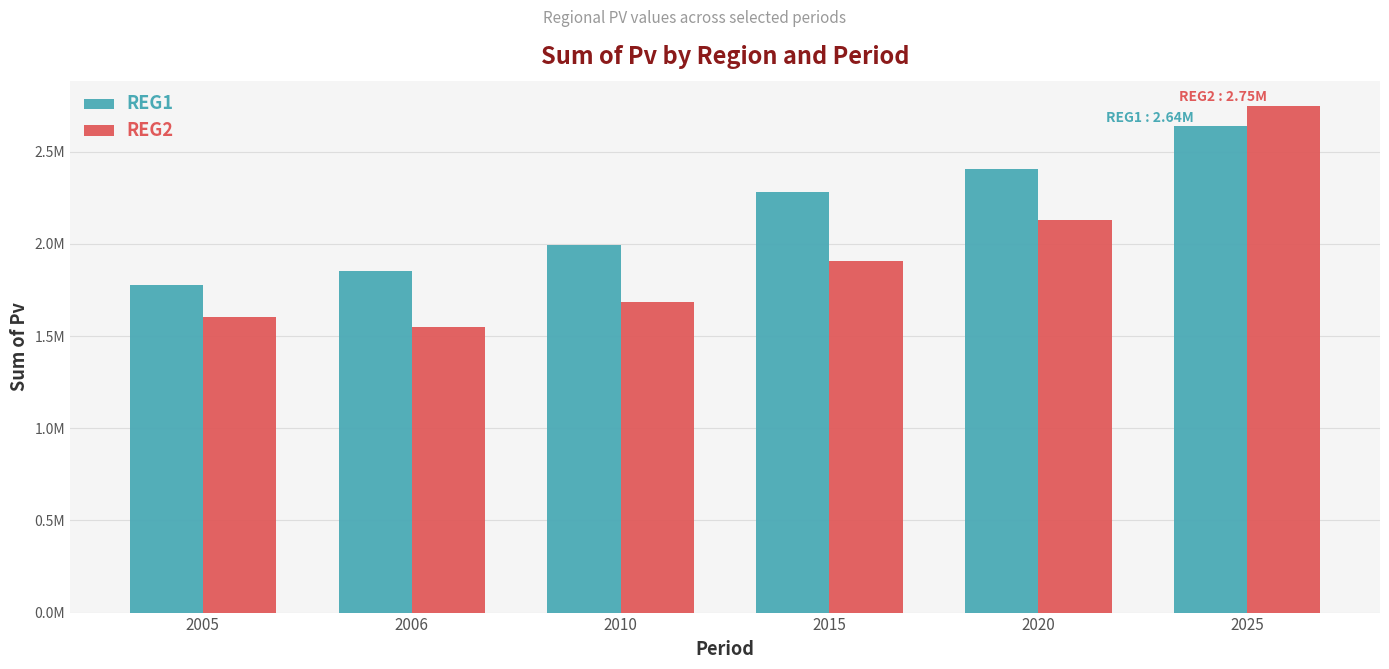

Between 2010 and 2020, which series saw the biggest shift?

REG2